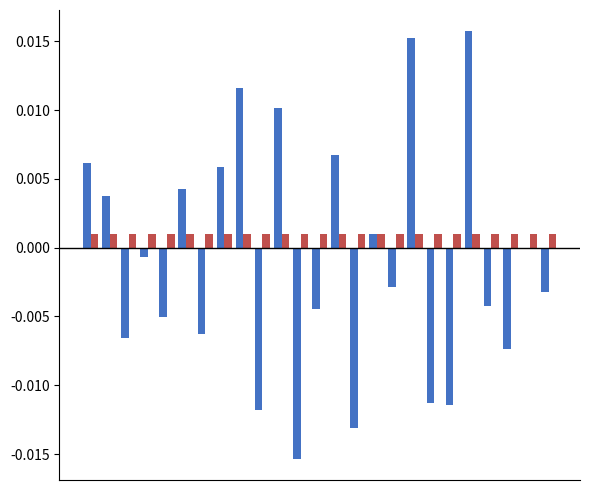

Count the number of categories in the chart.

25